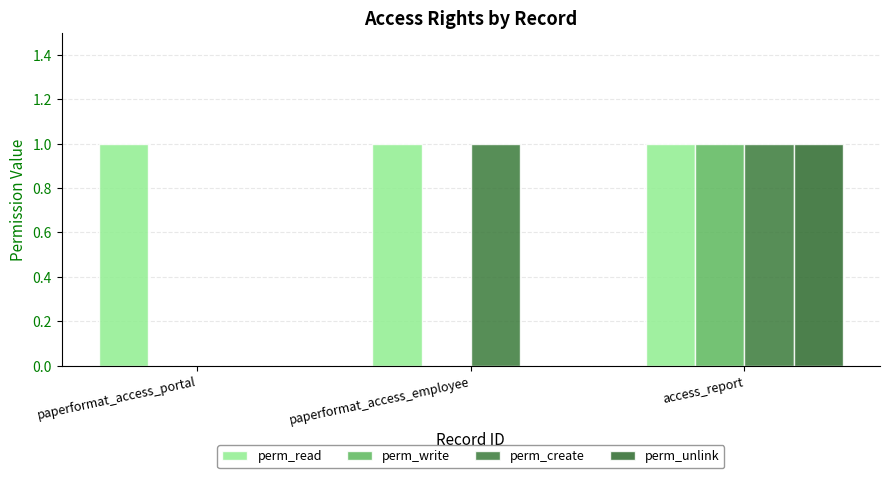

What is the sum of all perm_read values?

3